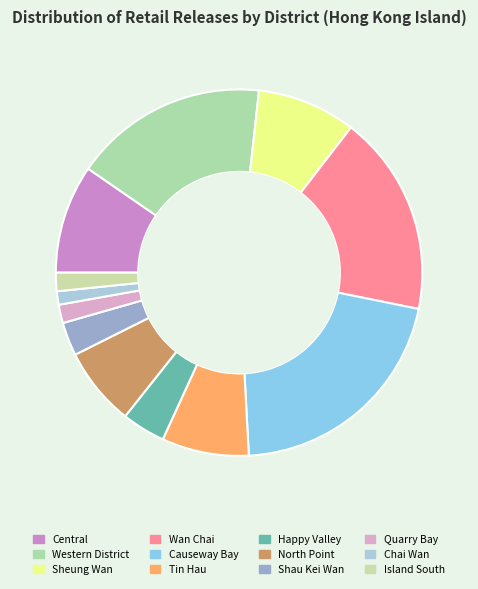

Which has a higher value, Central or Sheung Wan?

Central